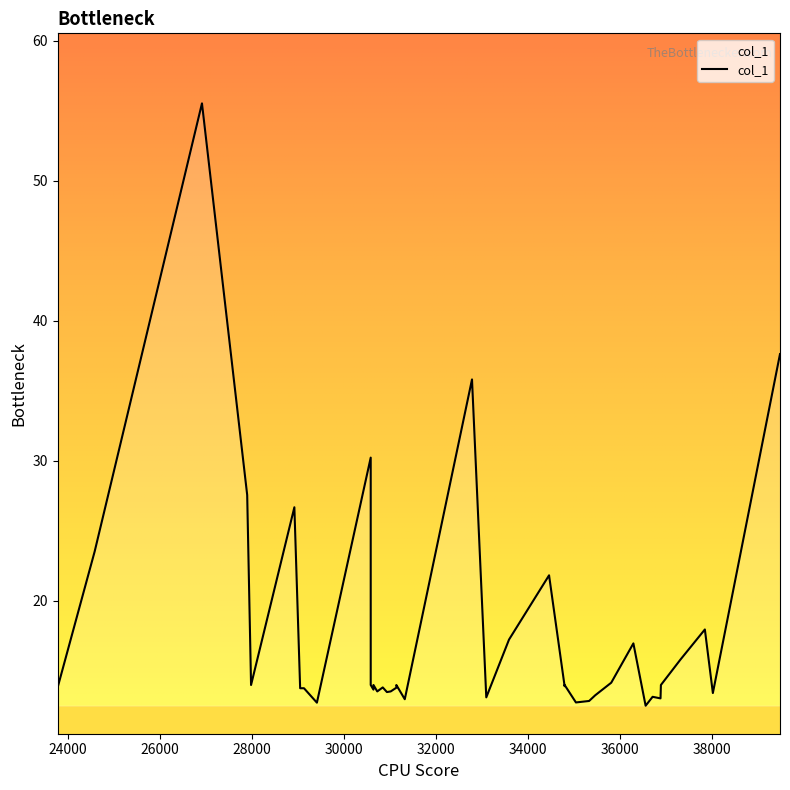

Reading left to right, list all the values displayed in this chart.

13.9	23.5	55.5	27.6	14.0	26.7	13.8	13.8	13.8	12.7	30.2	14.0	13.7	14.0	13.5	13.8	13.5	13.5	13.8	14.0	13.0	35.8	13.1	17.2	21.8	13.9	14.0	12.8	12.9	13.3	14.2	17.0	12.5	13.2	13.0	14.0	15.8	18.0	13.4	37.6